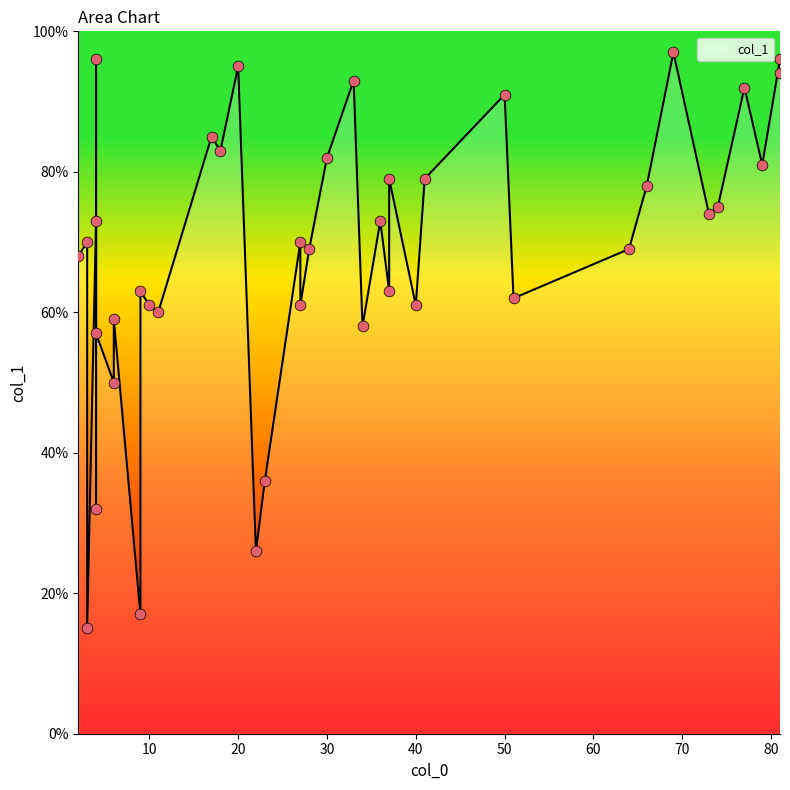

What is the change in value from 9 to 4?

+79